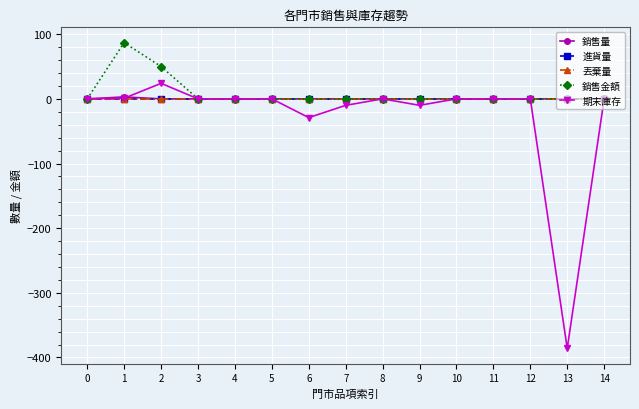

What is the smallest value displayed?

-386